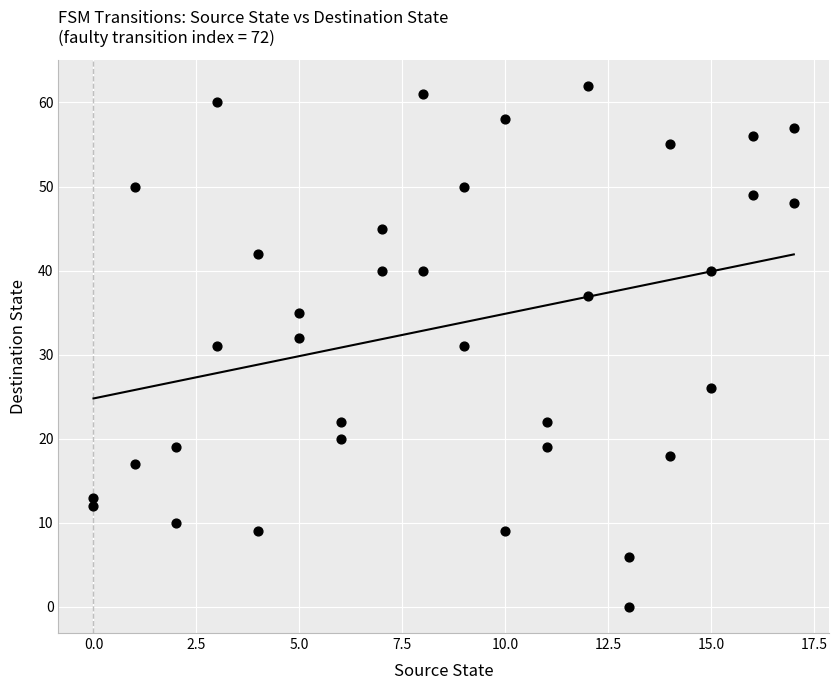

What is the range of X values (max minus min)?

17